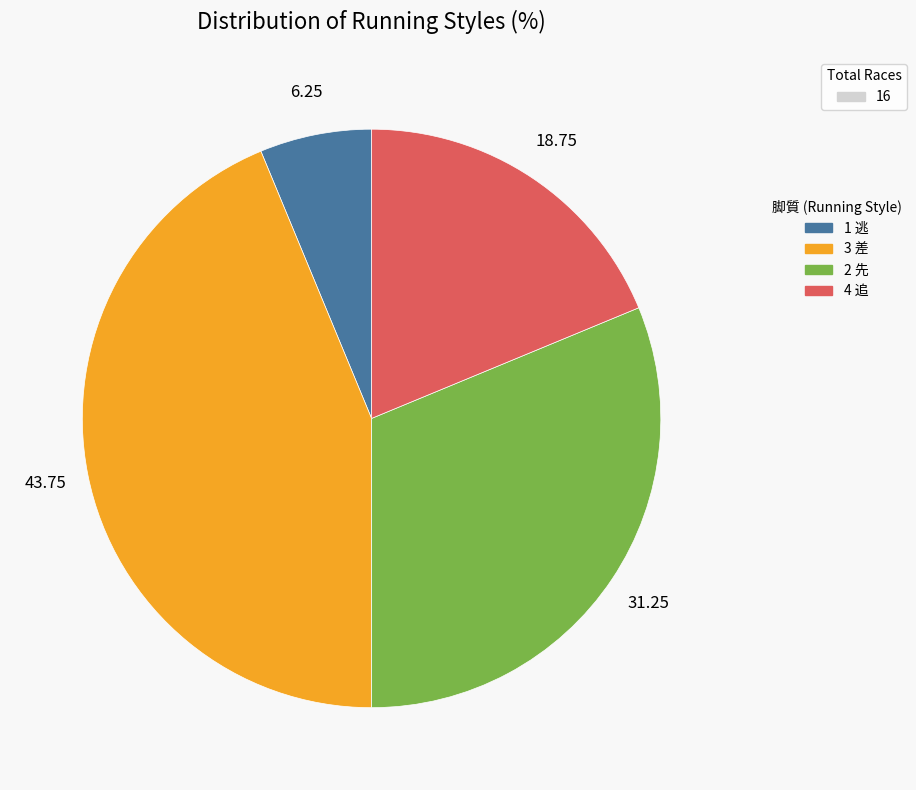

Approximately how many times larger is the value at 2 先 compared to 4 追?

1.7